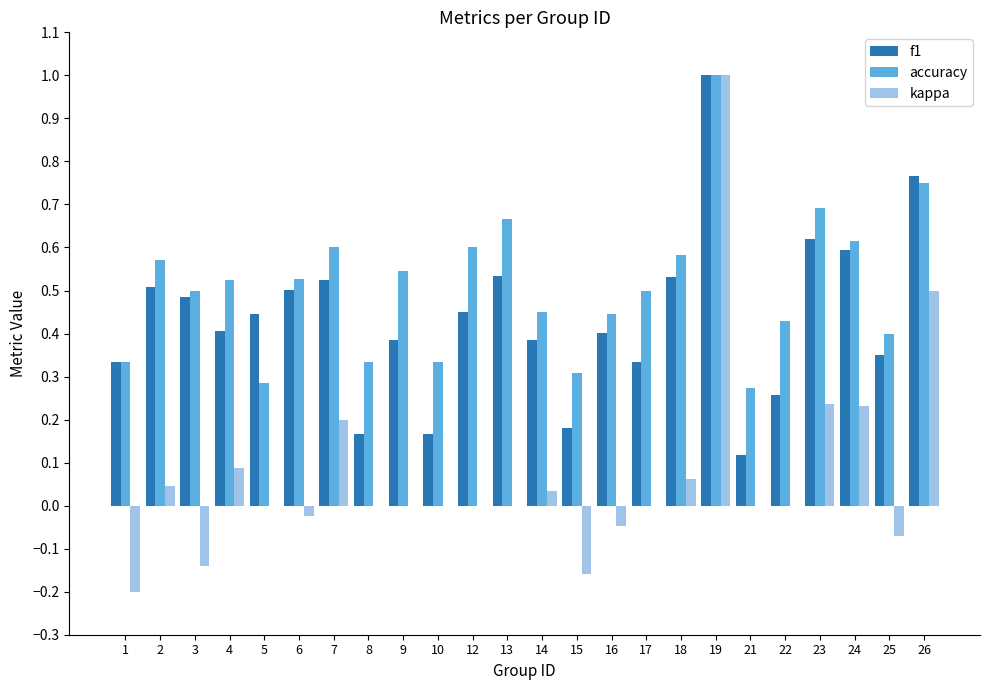

True or false: f1 has a value of 0.4 at 23.

False